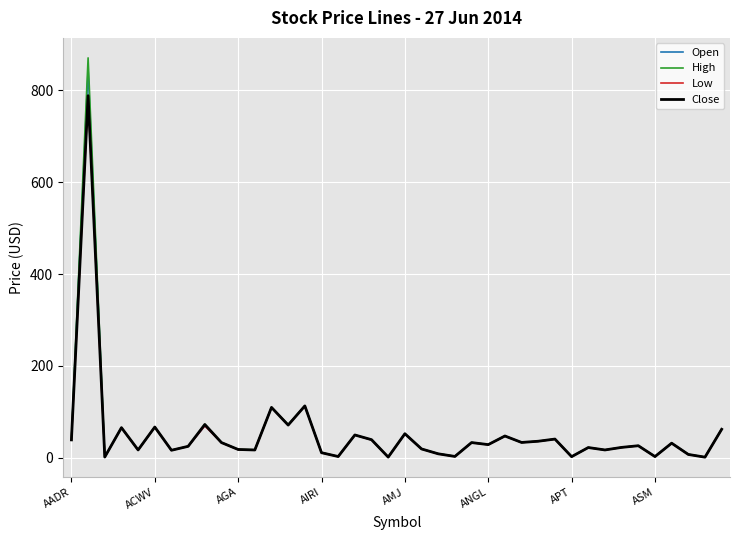

At how many categories does at least one series exceed 657?

1